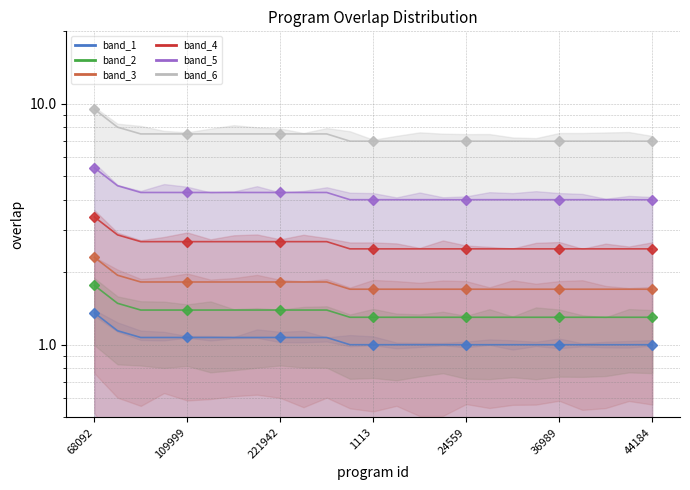

What is the minimum value shown in the chart?

1.0